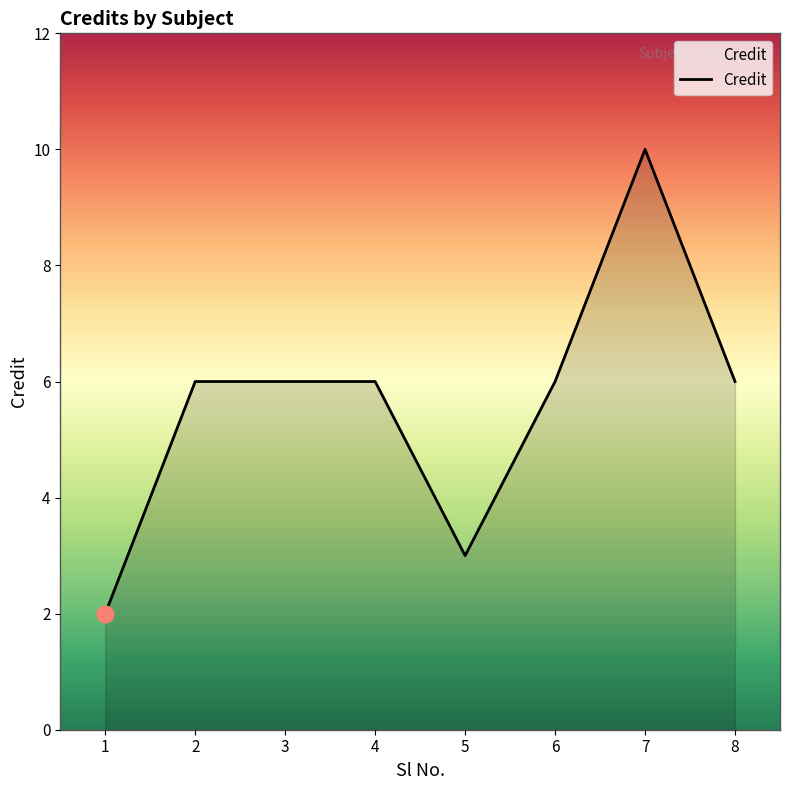

Reading right to left, what are all the values shown in this chart?

6	10	6	3	6	6	6	2